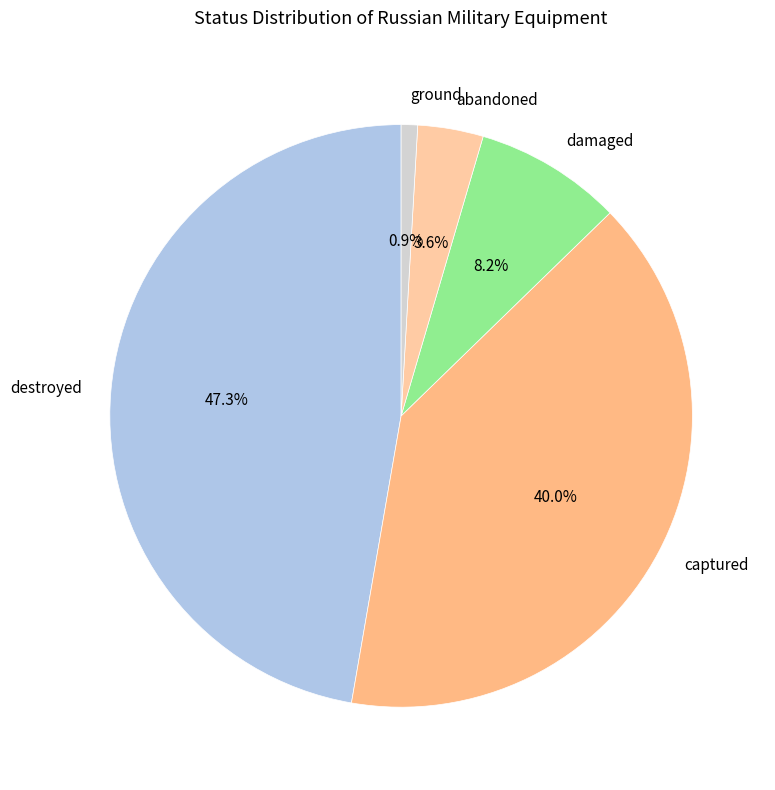

How many segments does this pie chart have?

5